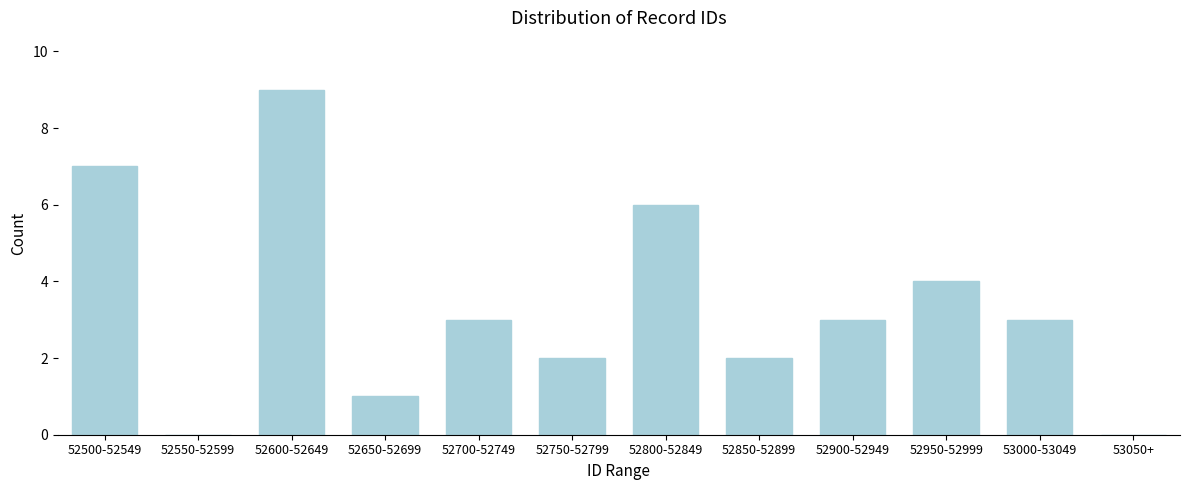

Reading left to right, extract all data points from this chart.

52500-52549=7	52550-52599=0	52600-52649=9	52650-52699=1	52700-52749=3	52750-52799=2	52800-52849=6	52850-52899=2	52900-52949=3	52950-52999=4	53000-53049=3	53050+=0